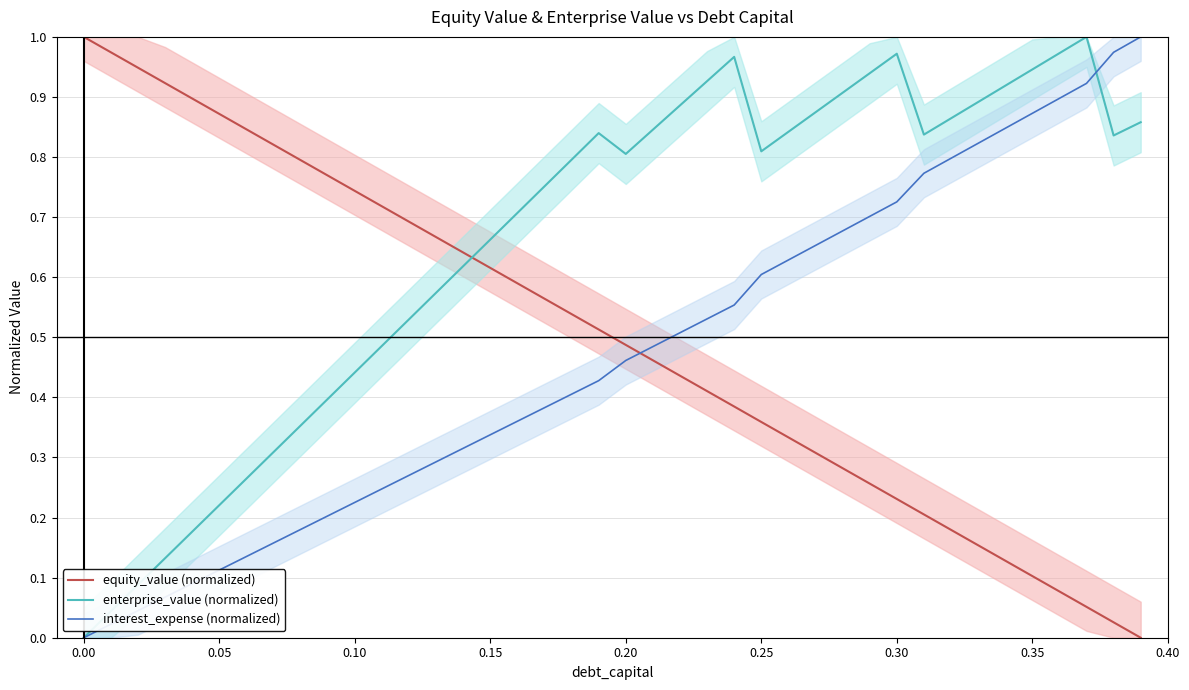

Reading left to right, list all the values displayed in this chart.

equity_value (normalized): 1.0	1.0	0.9	0.9	0.9	0.9	0.8	0.8	0.8	0.8	0.7	0.7	0.7	0.7	0.6	0.6	0.6	0.6	0.5	0.5	0.5	0.5	0.4	0.4	0.4	0.4	0.3	0.3	0.3	0.3	0.2	0.2	0.2	0.2	0.1	0.1	0.1	0.1	0.0	0.0
enterprise_value (normalized): 0.0	0.0	0.1	0.1	0.2	0.2	0.3	0.3	0.4	0.4	0.4	0.5	0.5	0.6	0.6	0.7	0.7	0.8	0.8	0.8	0.8	0.8	0.9	0.9	1.0	0.8	0.8	0.9	0.9	0.9	1.0	0.8	0.9	0.9	0.9	0.9	1.0	1.0	0.8	0.9
interest_expense (normalized): 0.0	0.0	0.0	0.1	0.1	0.1	0.1	0.2	0.2	0.2	0.2	0.2	0.3	0.3	0.3	0.3	0.4	0.4	0.4	0.4	0.5	0.5	0.5	0.5	0.6	0.6	0.6	0.7	0.7	0.7	0.7	0.8	0.8	0.8	0.8	0.9	0.9	0.9	1.0	1.0